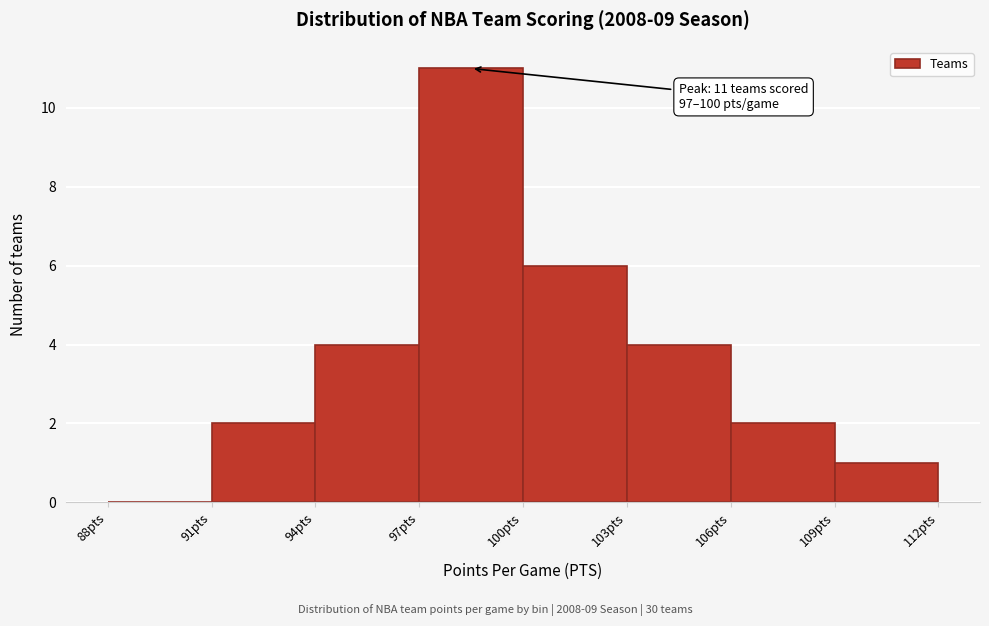

Which range on the x-axis has the tallest bar?

97 to 100